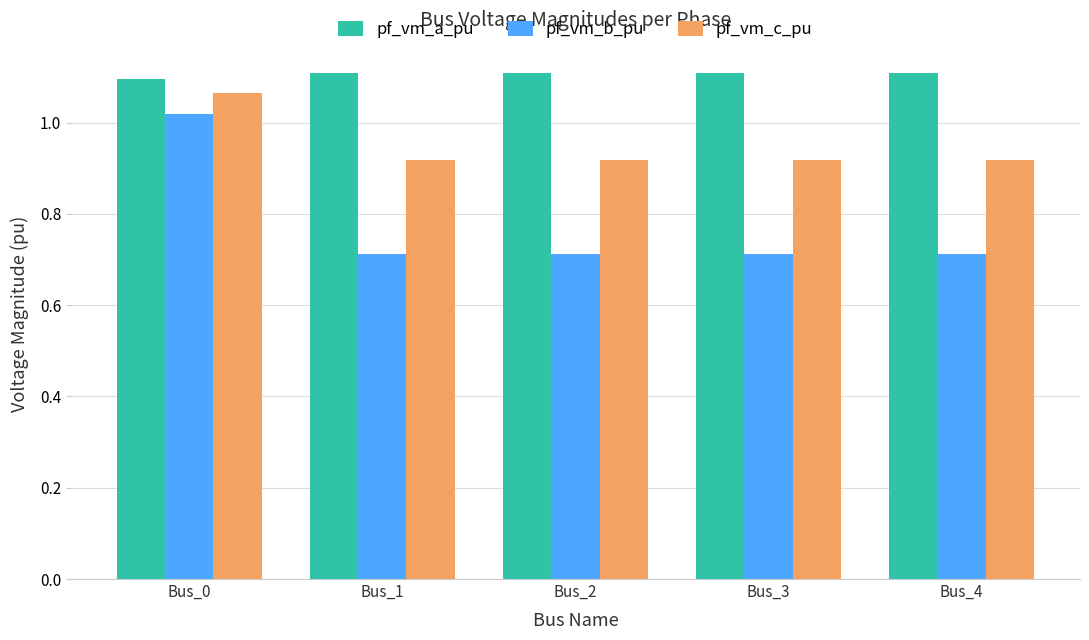

List the series in order of their overall mean, highest first.

pf_vm_a_pu, pf_vm_c_pu, pf_vm_b_pu